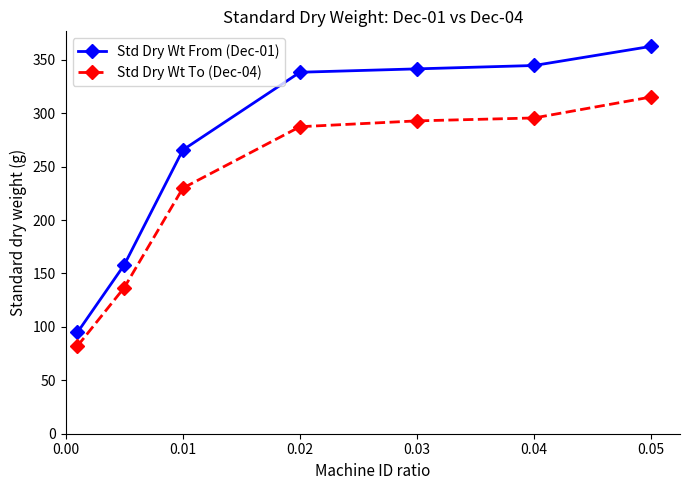

Is this an area chart (filled region under the line)?

No